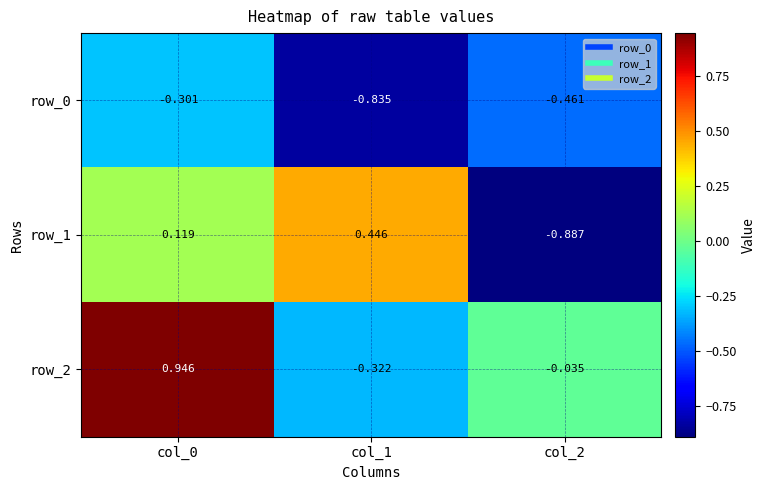

How many values in row_2 are below zero?

2